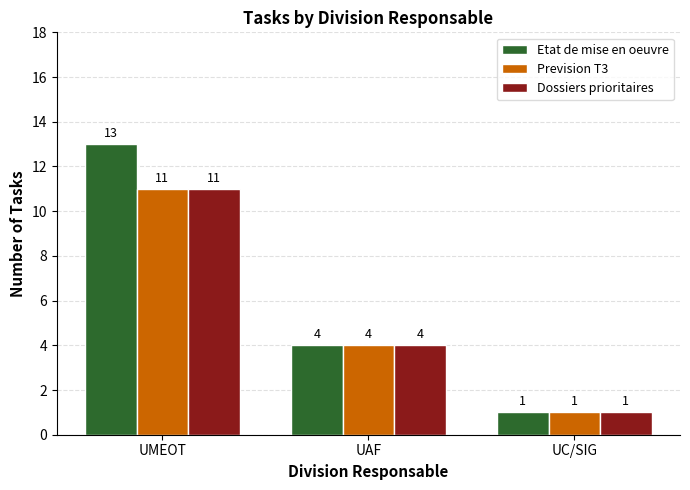

Reading right to left, what are all the values shown in this chart?

Etat de mise en oeuvre: UC/SIG=1	UAF=4	UMEOT=13
Prevision T3: UC/SIG=1	UAF=4	UMEOT=11
Dossiers prioritaires: UC/SIG=1	UAF=4	UMEOT=11